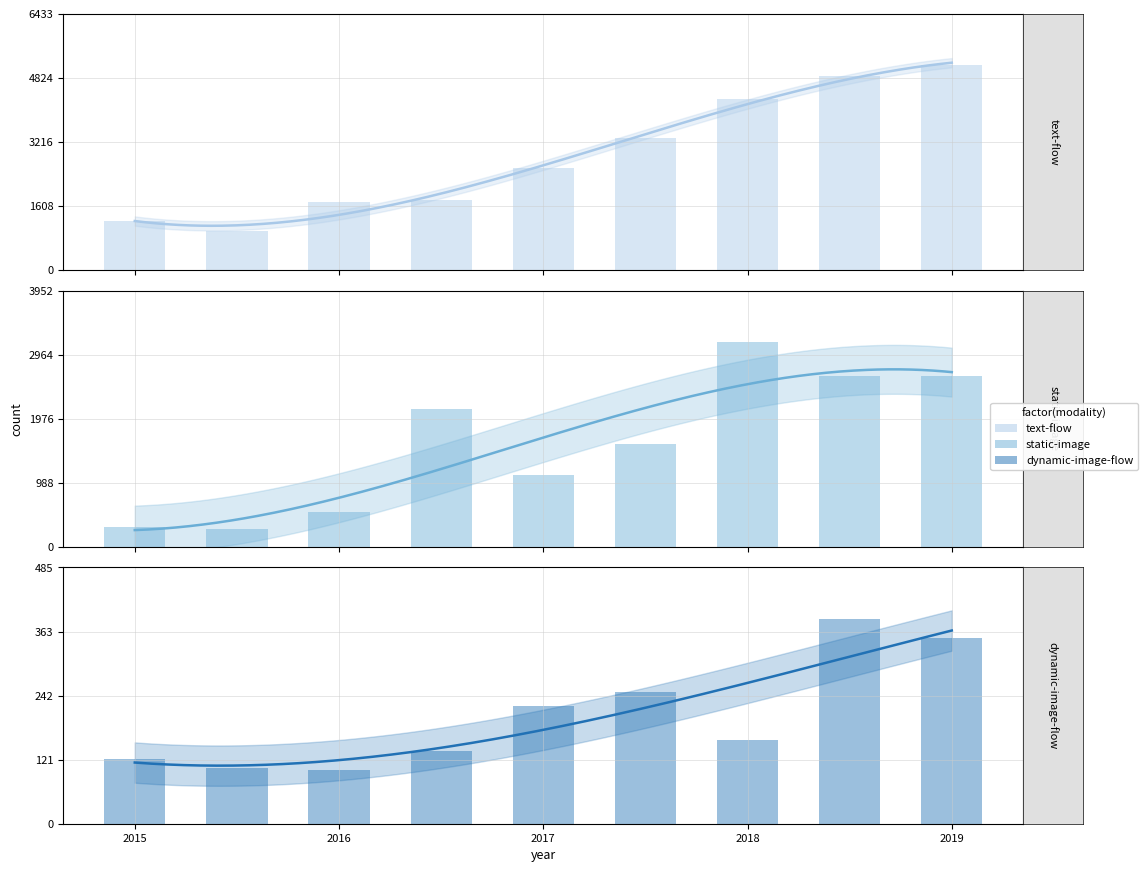

Rank the series by their maximum value, from highest to lowest.

text-flow, static-image, dynamic-image-flow